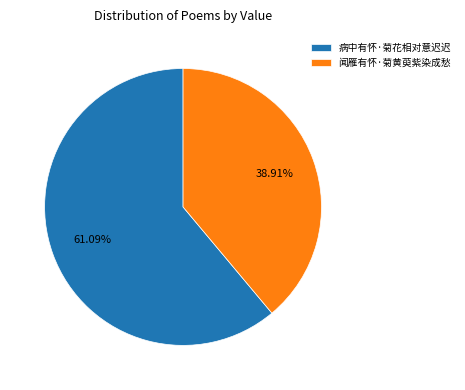

To the nearest percent, what portion does 病中有怀·菊花相对意迟迟 represent?

61%